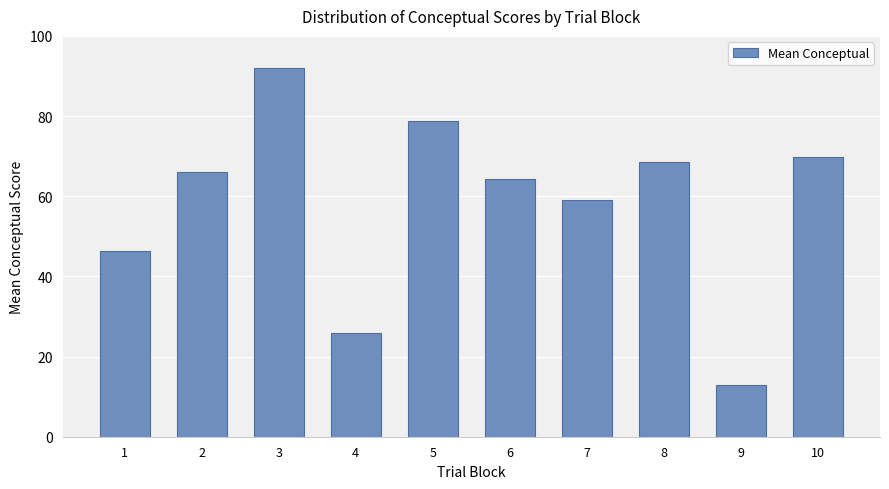

Between 2 and 6, which is larger?

2